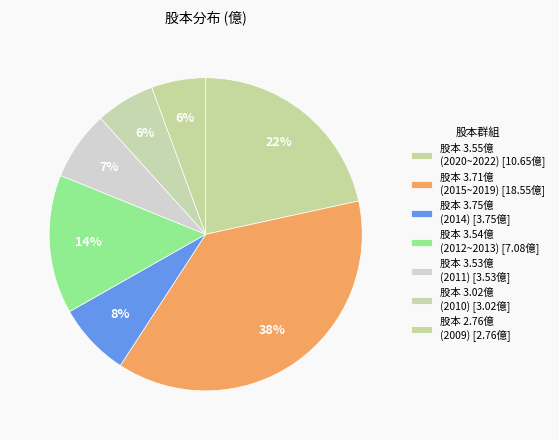

Count the number of slices in the pie.

7